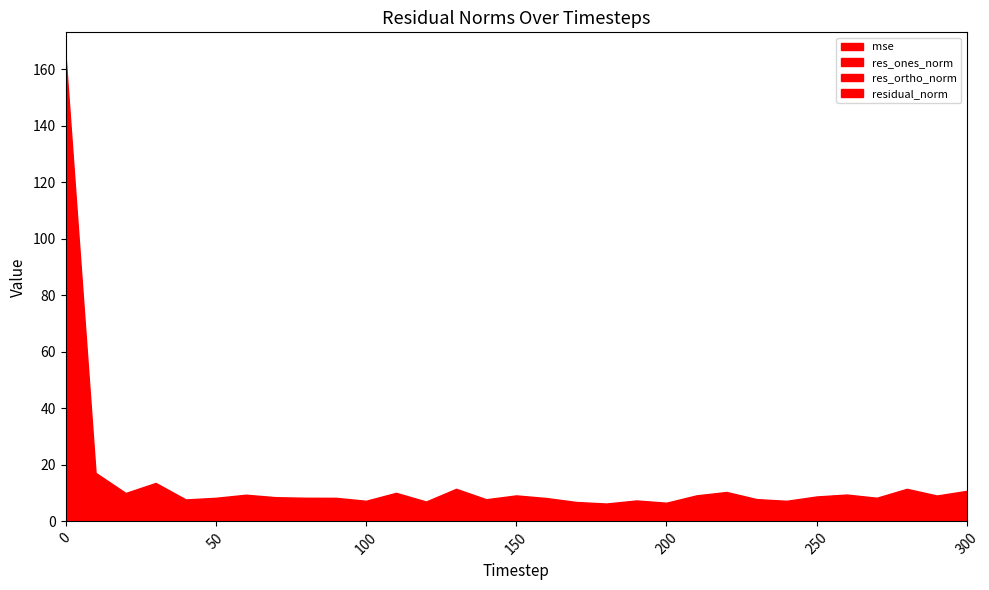

Which has a higher value, 180 or 280?

280